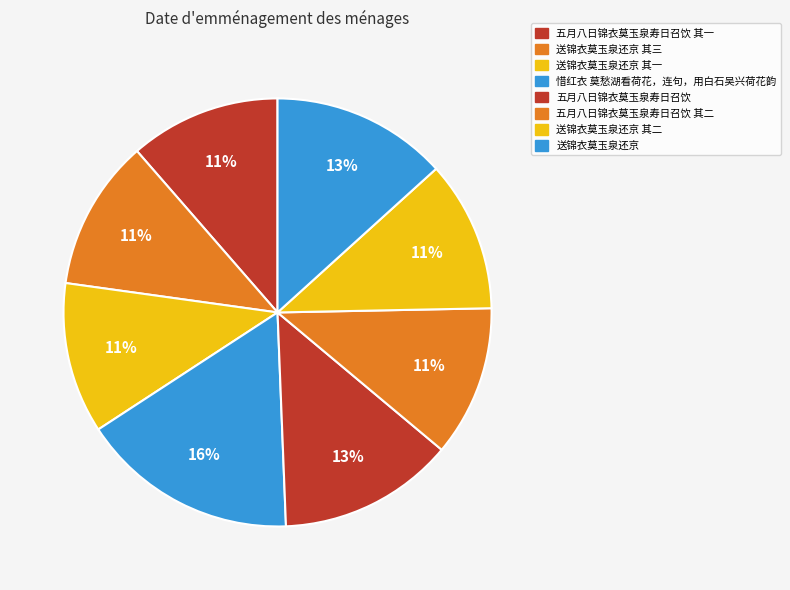

How many slices are in this pie chart?

8